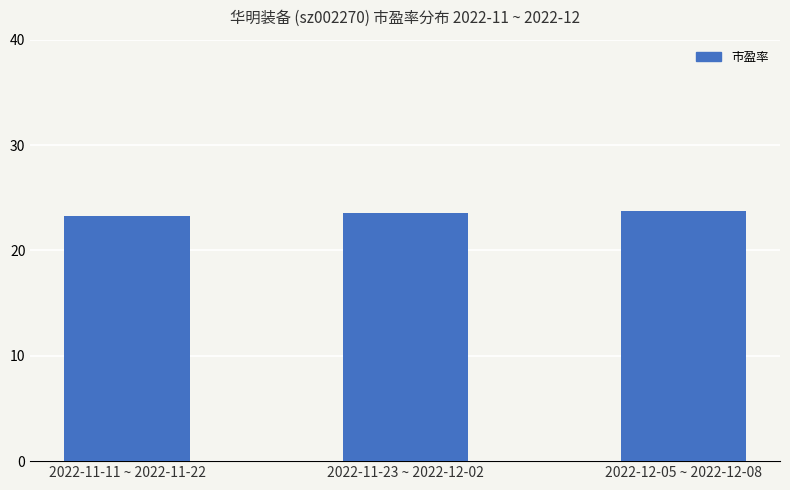

The chart shows a value of 41.5 at 2022-11-23 ~ 2022-12-02. True or false?

False